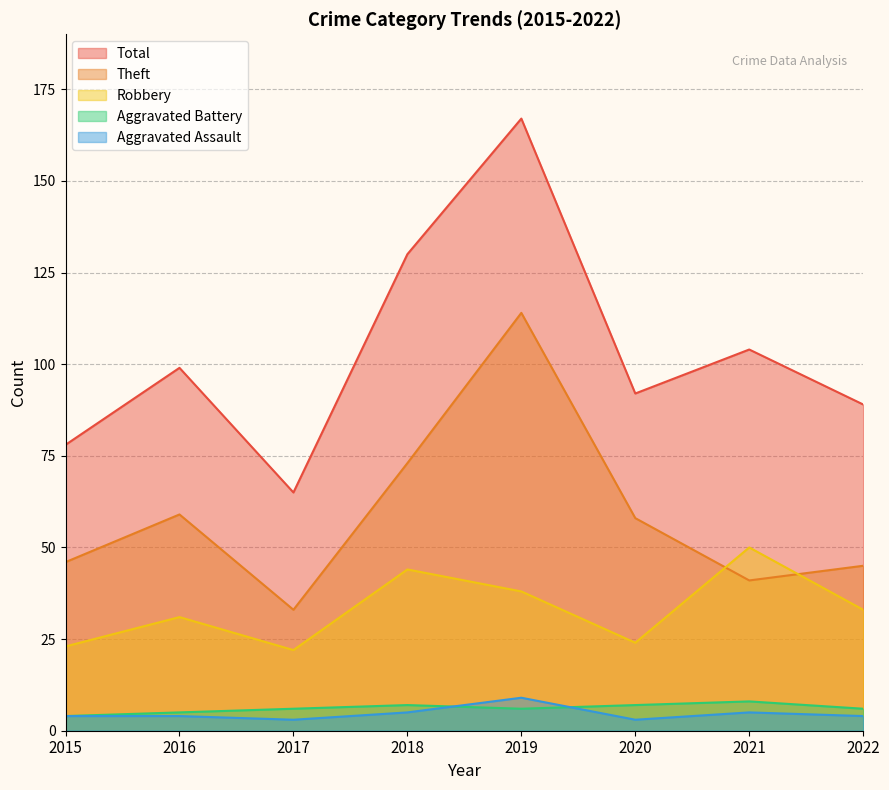

What is the total value across all series at 2015?

155